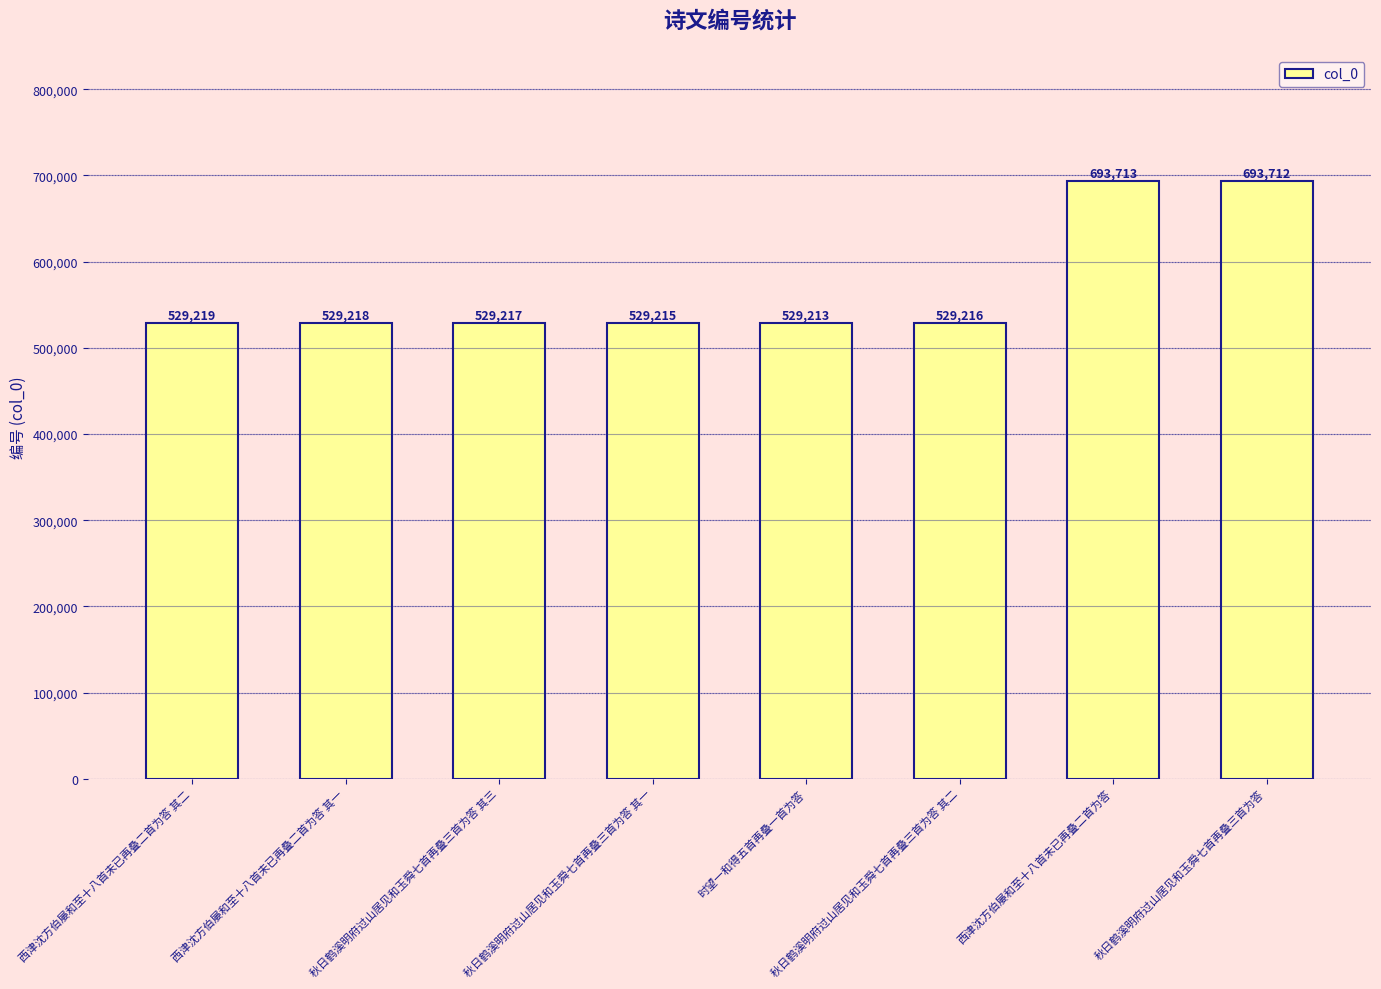

What is the average value?

570340